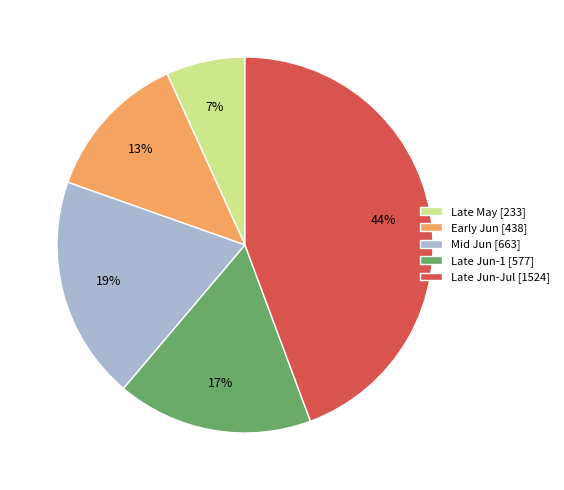

Which category has the smallest portion of the pie?

Late May [233]